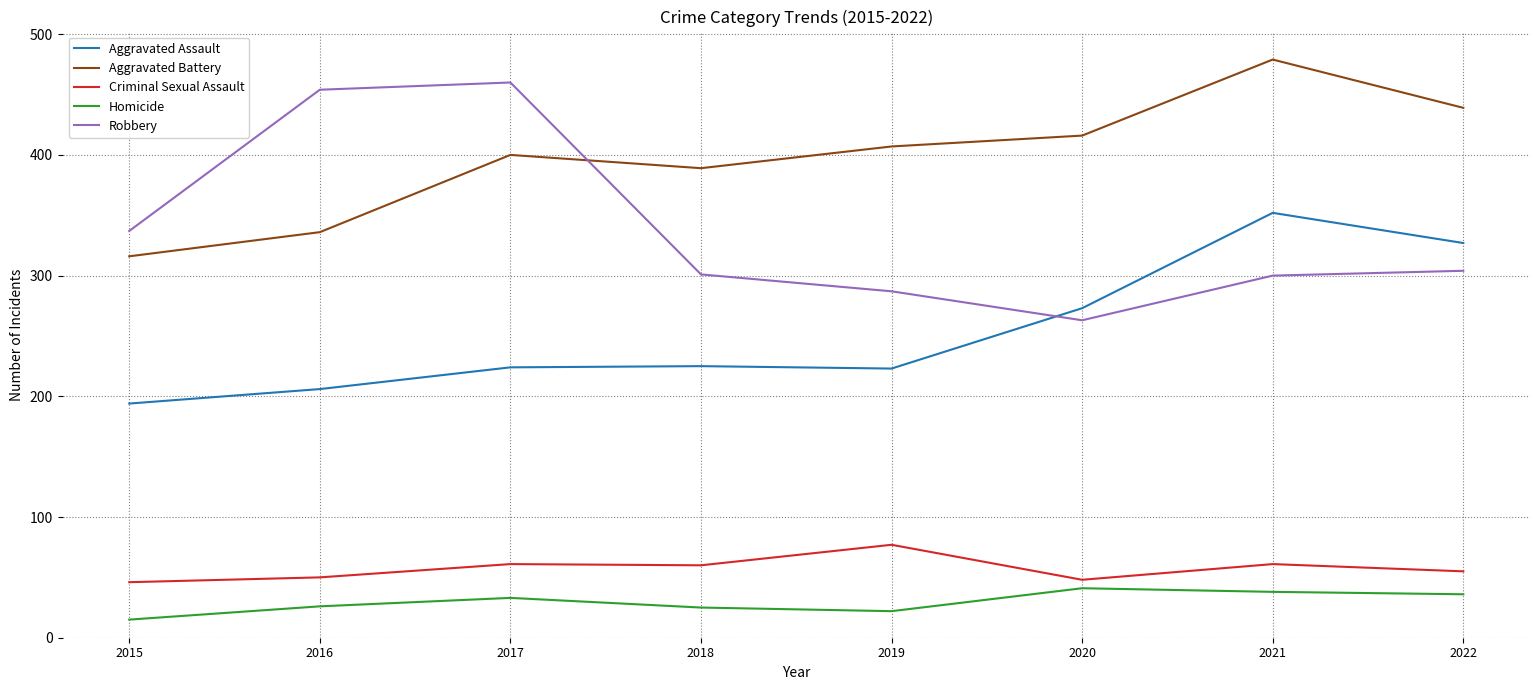

What is the total value across all series at 2015?

908